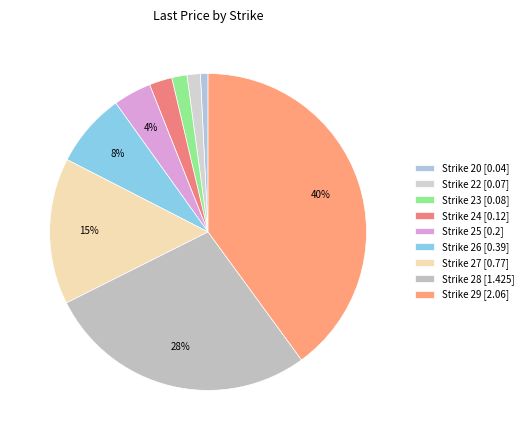

Rank the categories by value from lowest to highest.

20, 22, 23, 24, 25, 26, 27, 28, 29